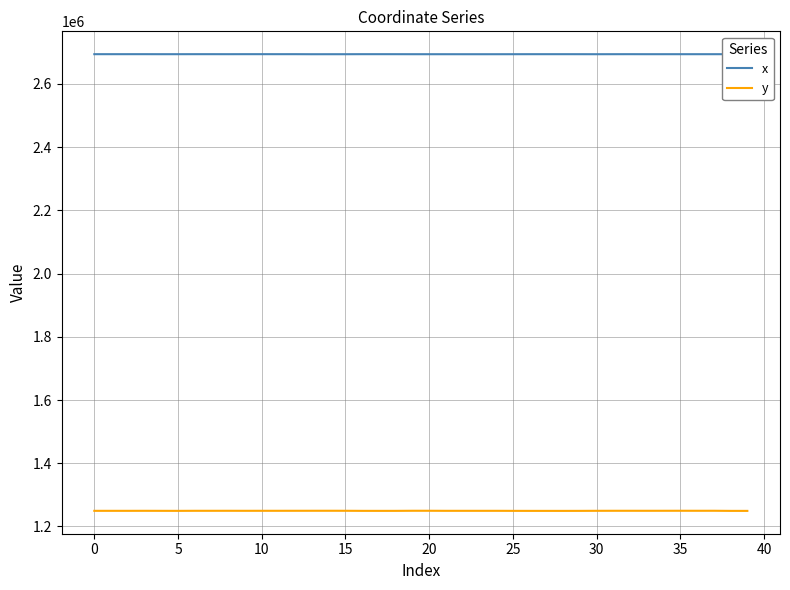

At how many categories does at least one series exceed 2548303?

40